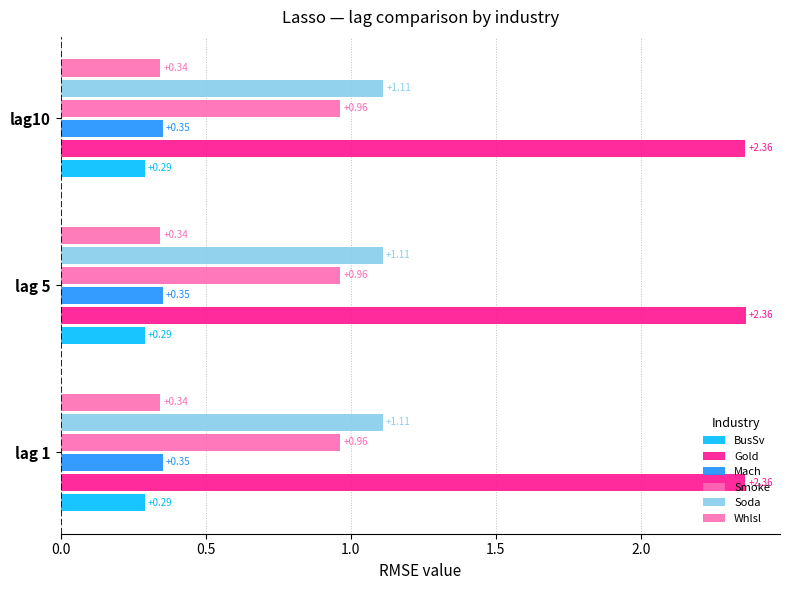

How many series are shown in this chart?

6